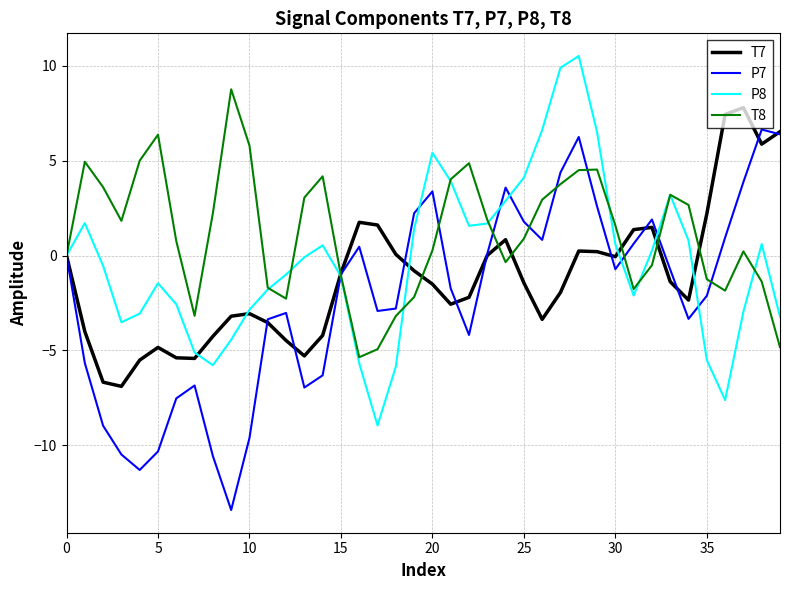

What is the minimum value for P8?

-9.0